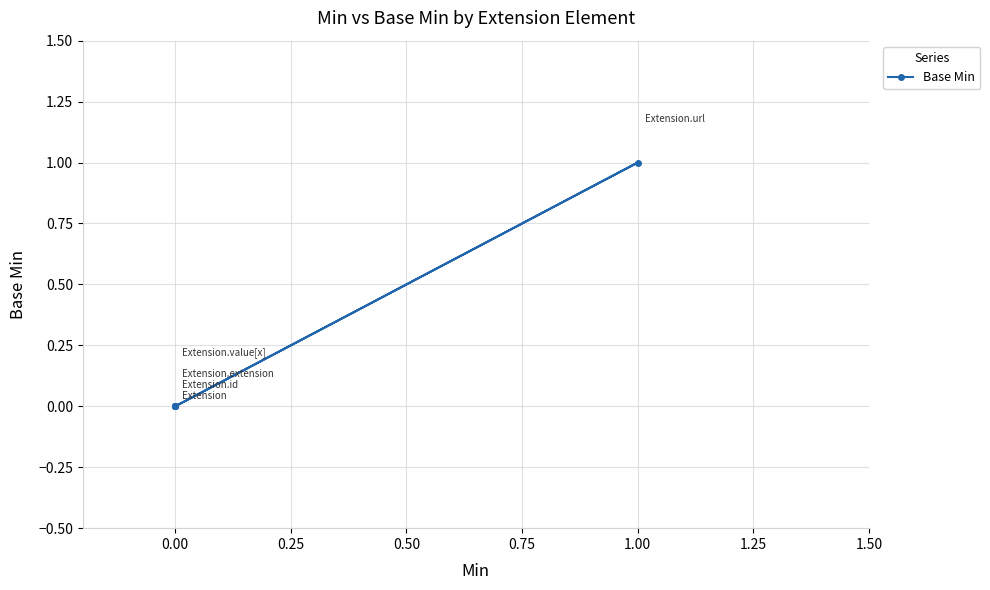

True or false: there are more than 1 points higher than both neighbors.

False